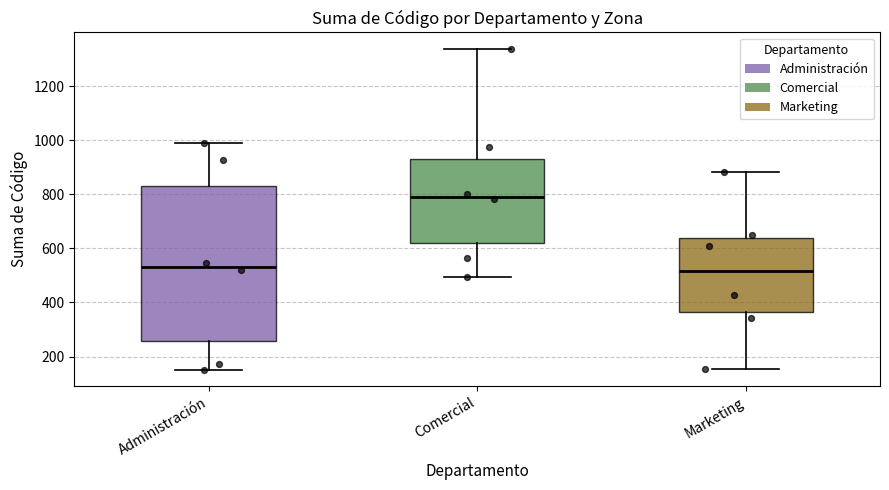

Reading left to right, read every box against the y-axis: the position of its median line, the range the box covers, and the ends of its whiskers. The values are not printed on the chart, so give them approximately, as read against the axis.

Administración: median 540, box 260 to 840, whiskers 160 to 980
Comercial: median 800, box 620 to 940, whiskers 500 to 1340
Marketing: median 520, box 360 to 640, whiskers 160 to 880